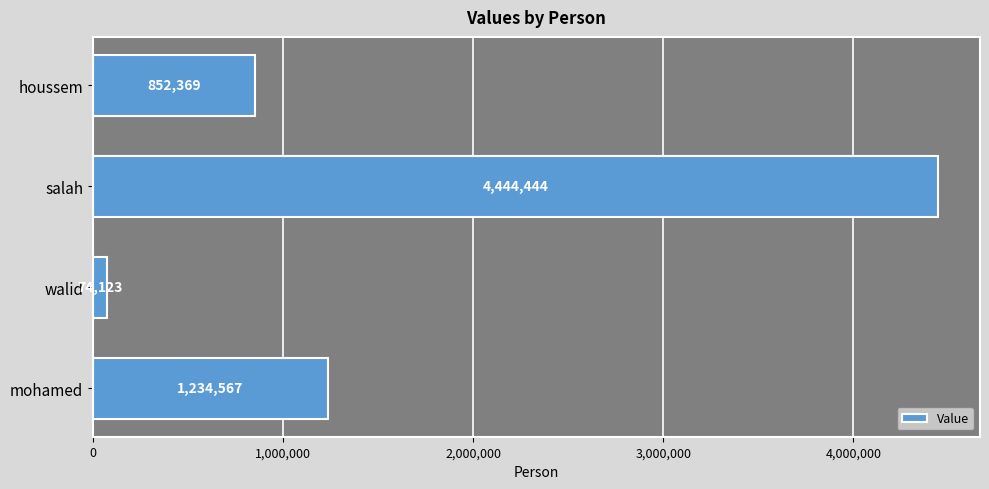

Count the number of data series in this chart.

1